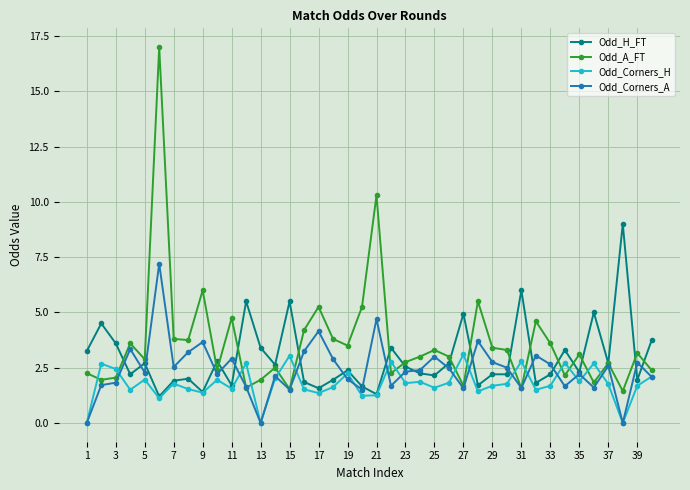

What is the value of the Odd_Corners_H point at the 26th from the left?

1.8